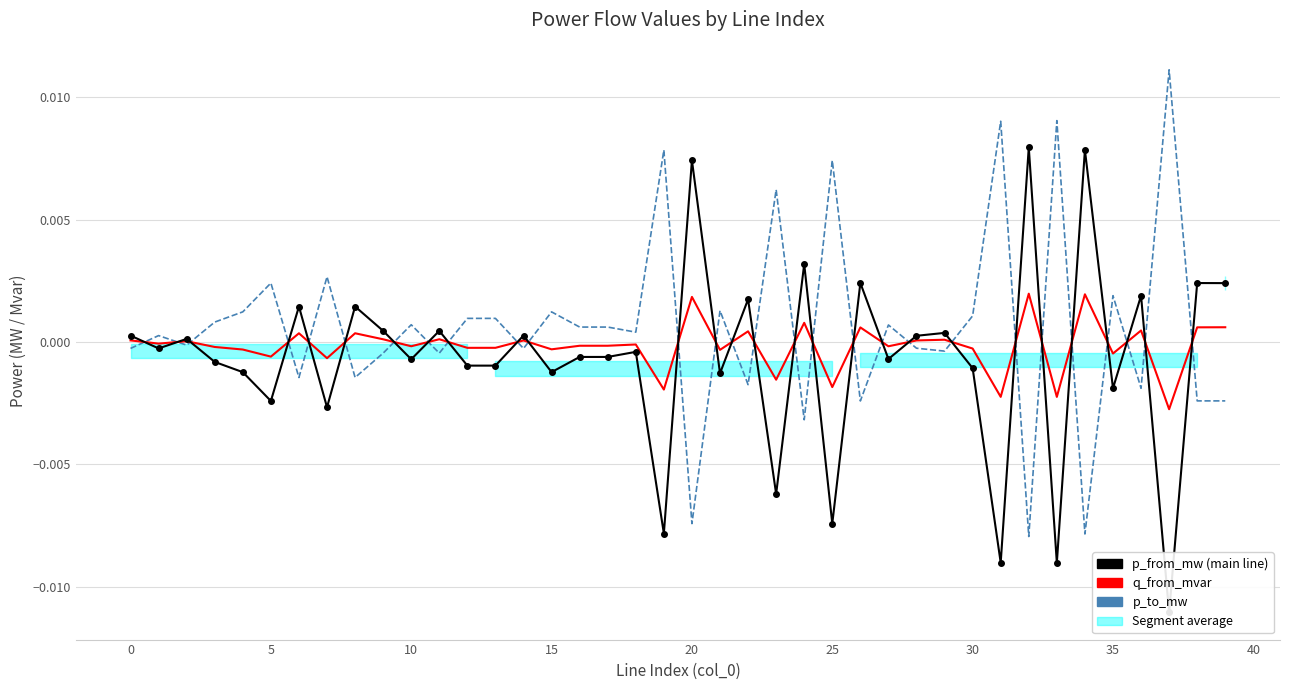

List the series in order of their peak value, highest first.

p_to_mw, p_from_mw, q_from_mvar